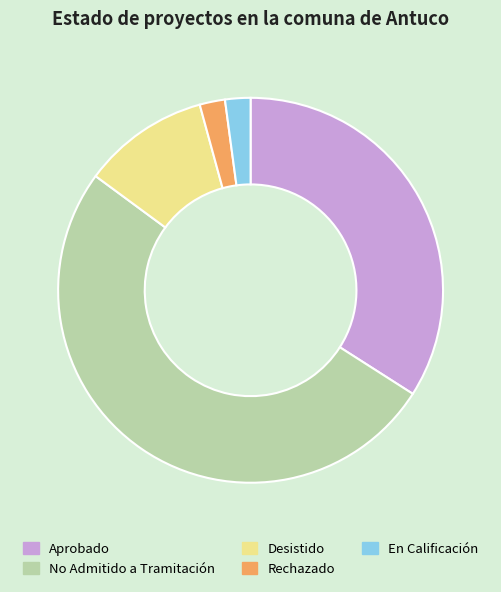

Does No Admitido a Tramitación represent more than half of the total?

Yes